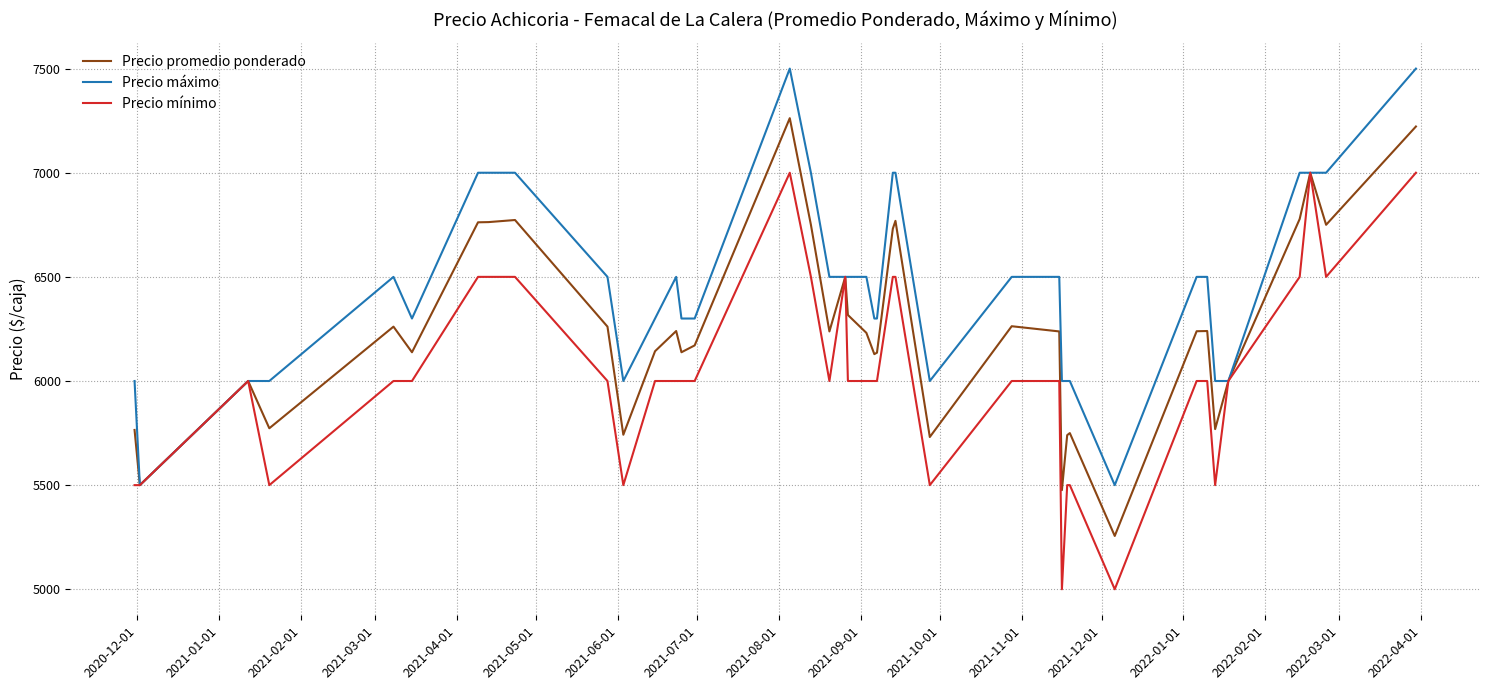

What are all the series names shown in the legend?

Precio promedio ponderado, Precio máximo, Precio mínimo